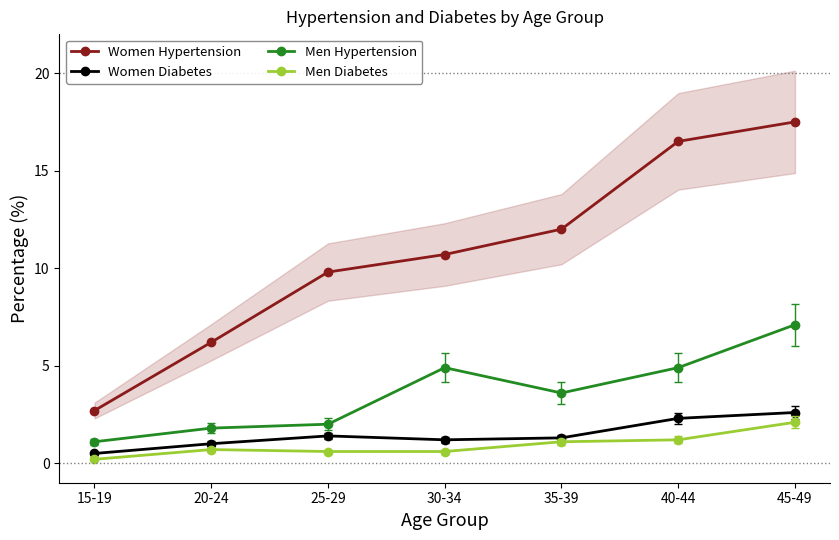

What is the greatest value displayed?

17.5